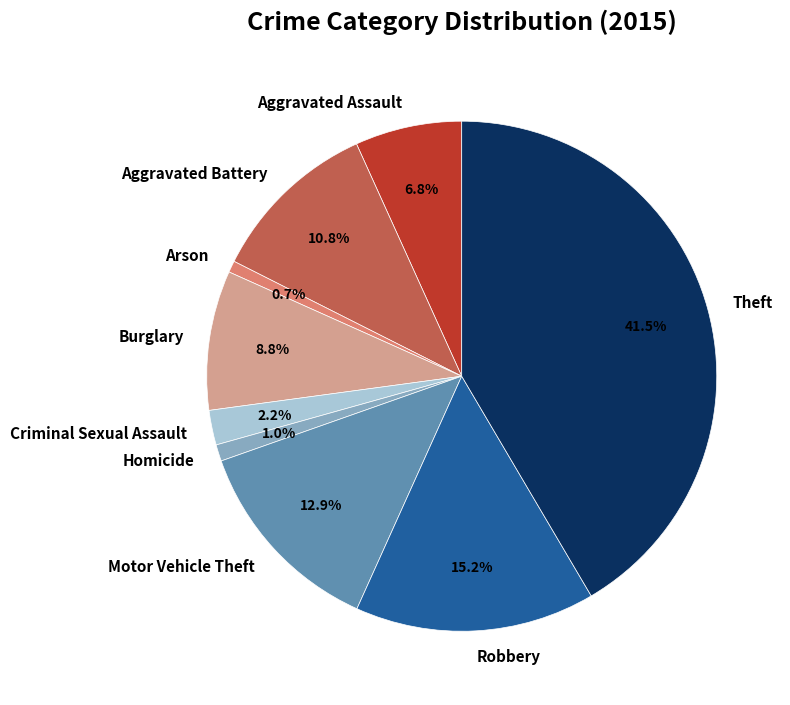

Is there a majority slice in this chart?

No